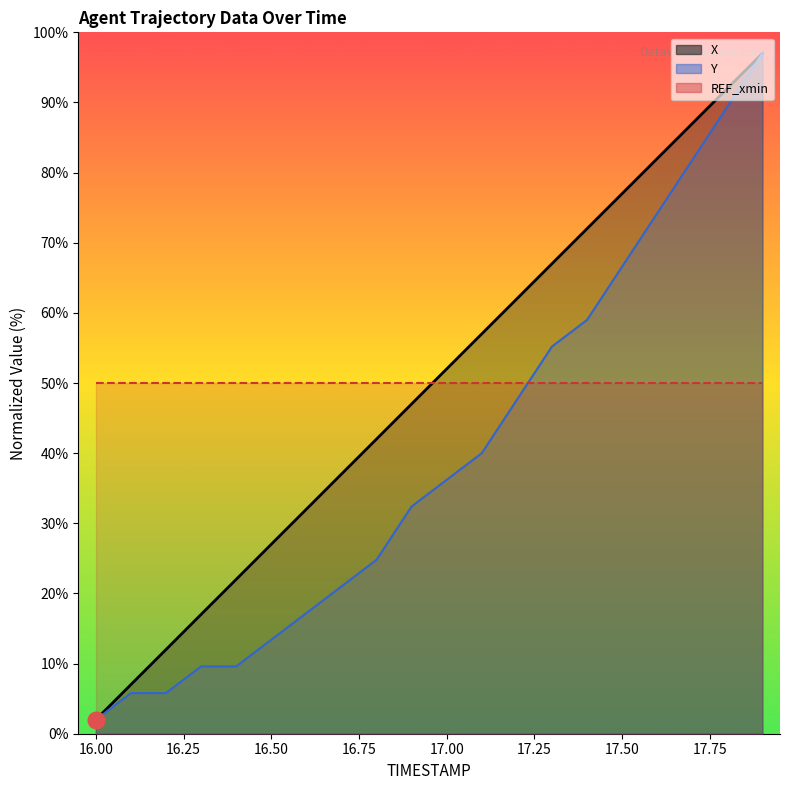

The Y series shows 81.8 at 17.7. True or false?

True